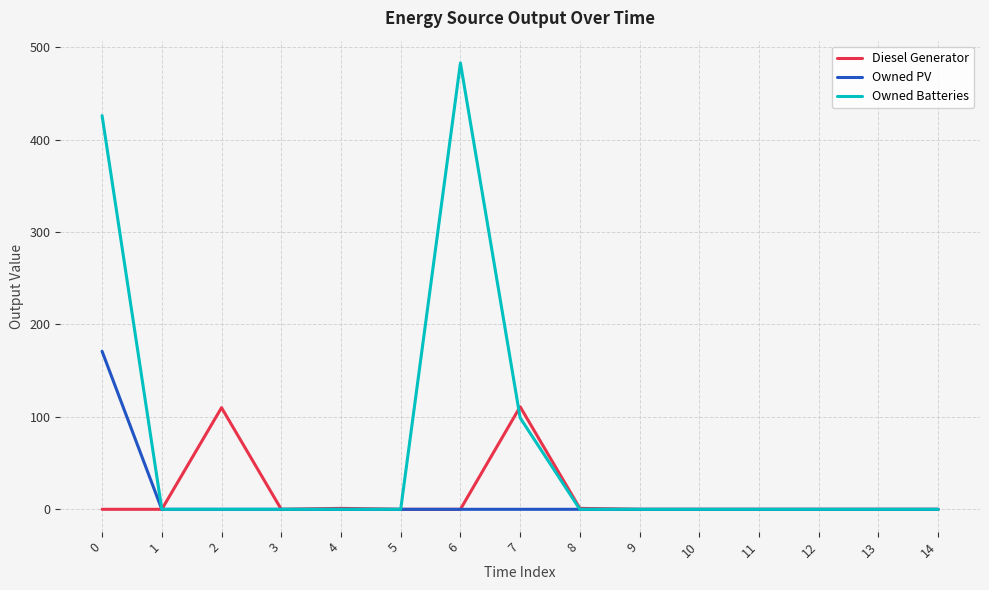

Is it true that Owned PV equals -90 at 14?

False